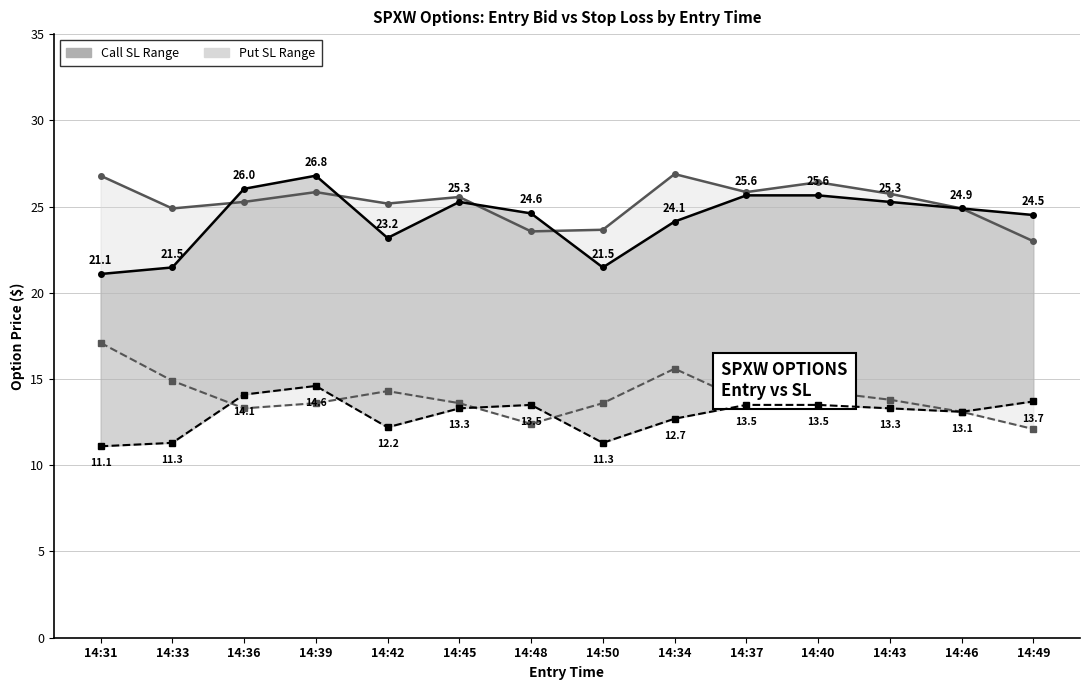

In SL Call Line, how many points are higher than both neighbors (excluding endpoints)?

2